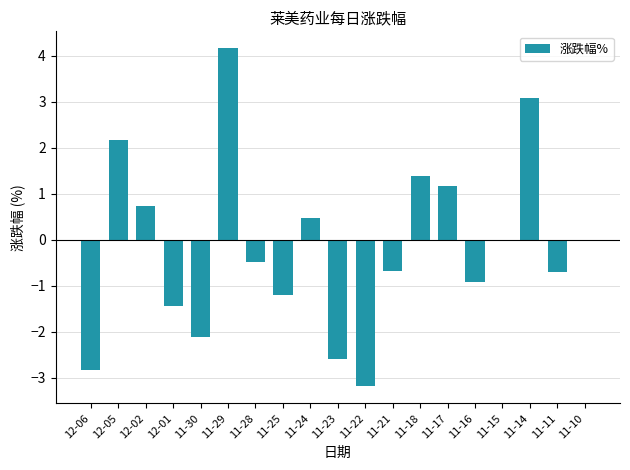

What is the change in value from 12-02 to 11-29?

+3.4